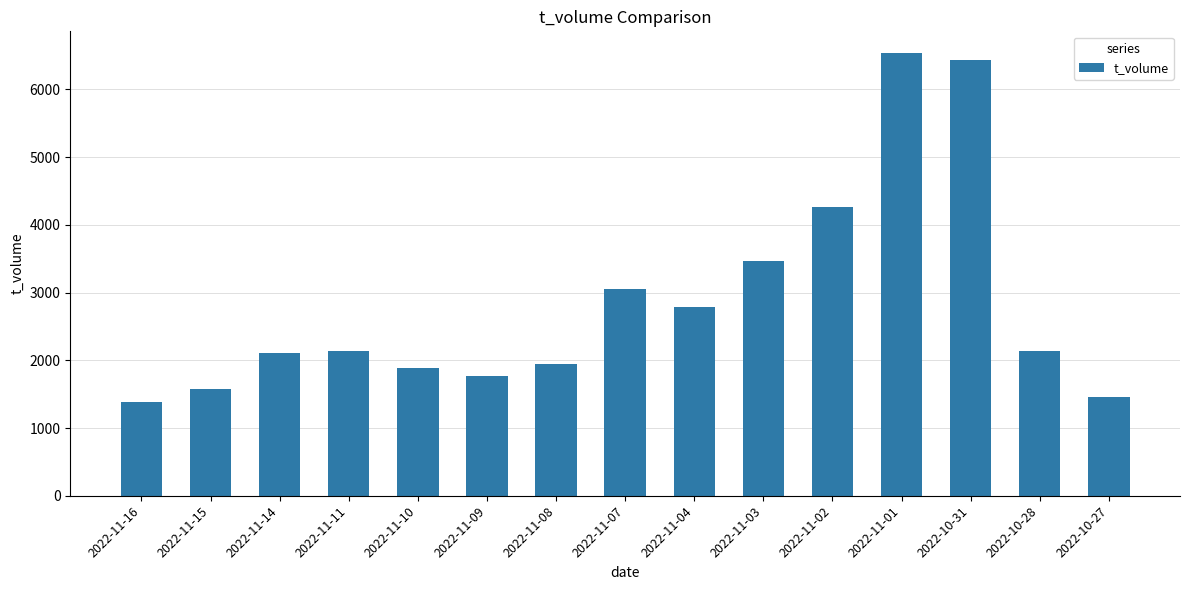

What is the approximate value at 2022-11-07, to the nearest 50?

3050